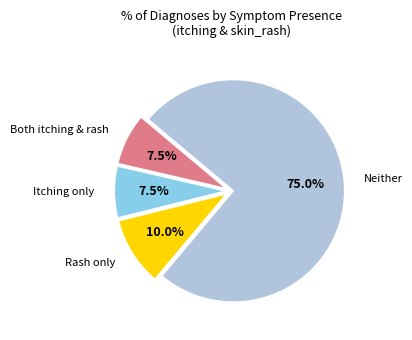

How many slices are in this pie chart?

4